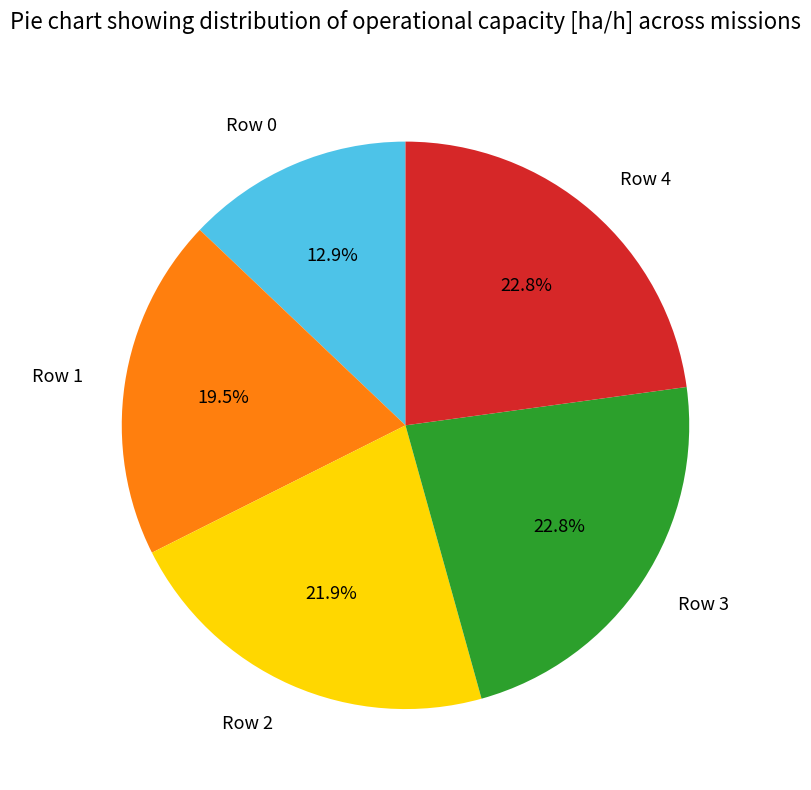

Does Row 0 represent more than half of the total?

No